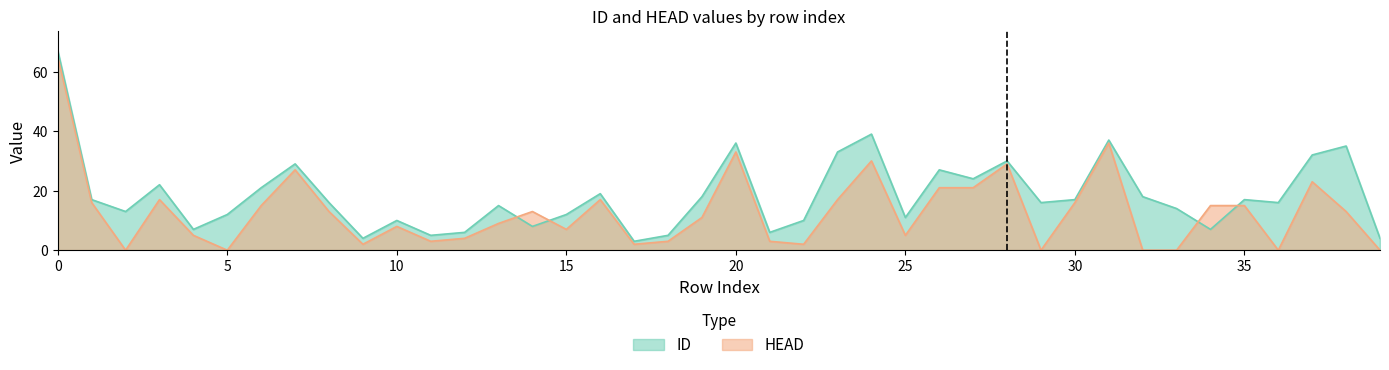

How many data points in ID are above 16?

19